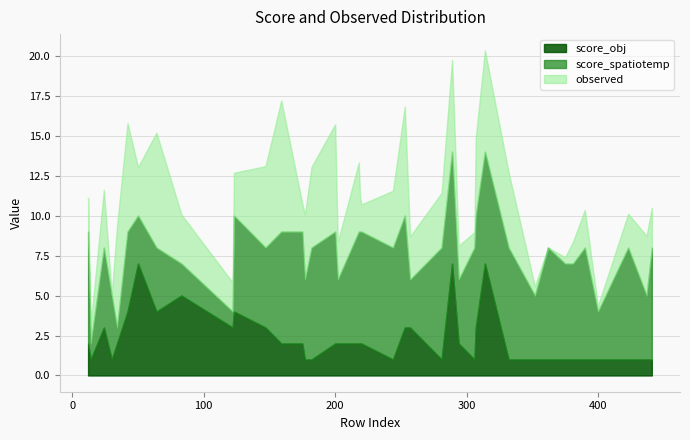

Between which two adjacent categories do observed and score_spatiotemp first intersect?

12 and 14